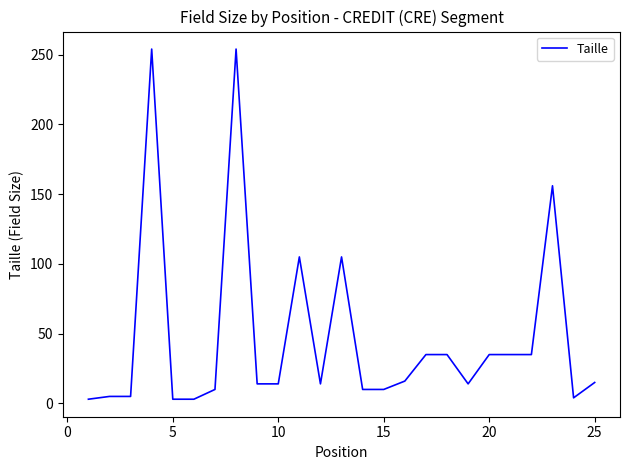

What is the maximum value shown in the chart?

254